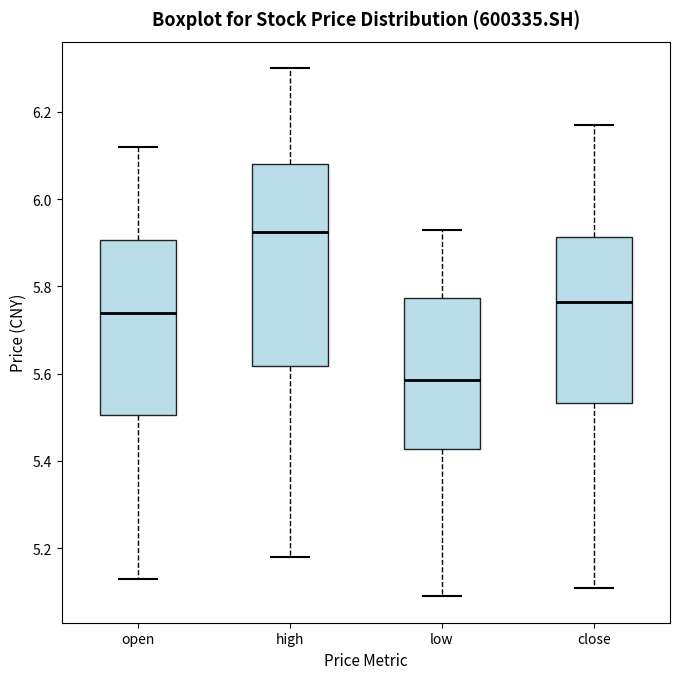

Reading left to right, read every box against the y-axis: the position of its median line, the range the box covers, and the ends of its whiskers. The values are not printed on the chart, so give them approximately, as read against the axis.

open: median 5.74, box 5.50 to 5.90, whiskers 5.14 to 6.12
high: median 5.92, box 5.62 to 6.08, whiskers 5.18 to 6.30
low: median 5.58, box 5.42 to 5.78, whiskers 5.10 to 5.94
close: median 5.76, box 5.54 to 5.92, whiskers 5.12 to 6.18